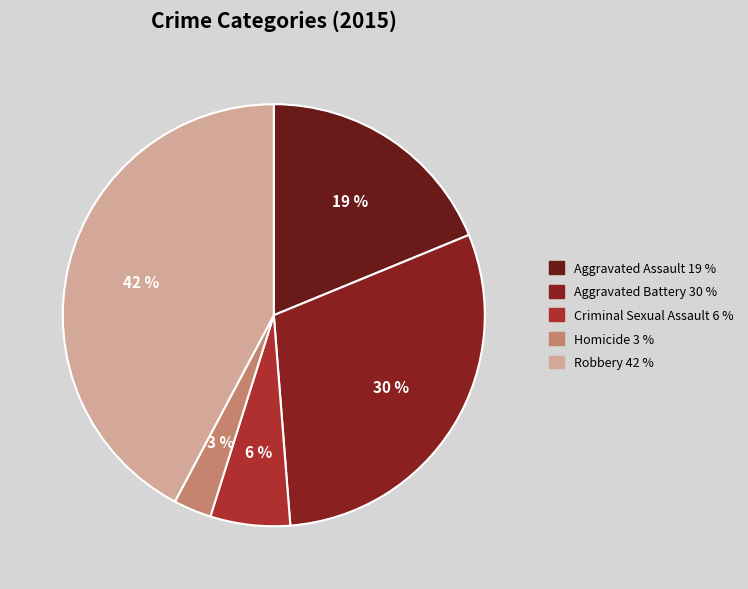

How many slices are in this pie chart?

5